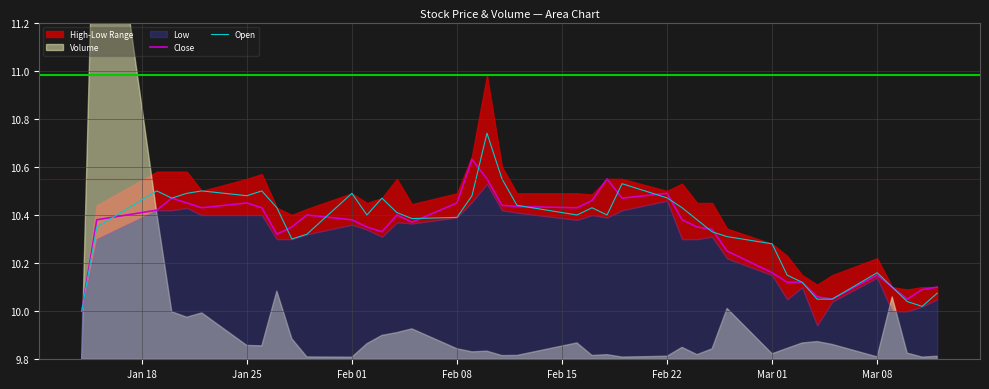

The value of Close at Feb 22 is 4.5. True or false?

False